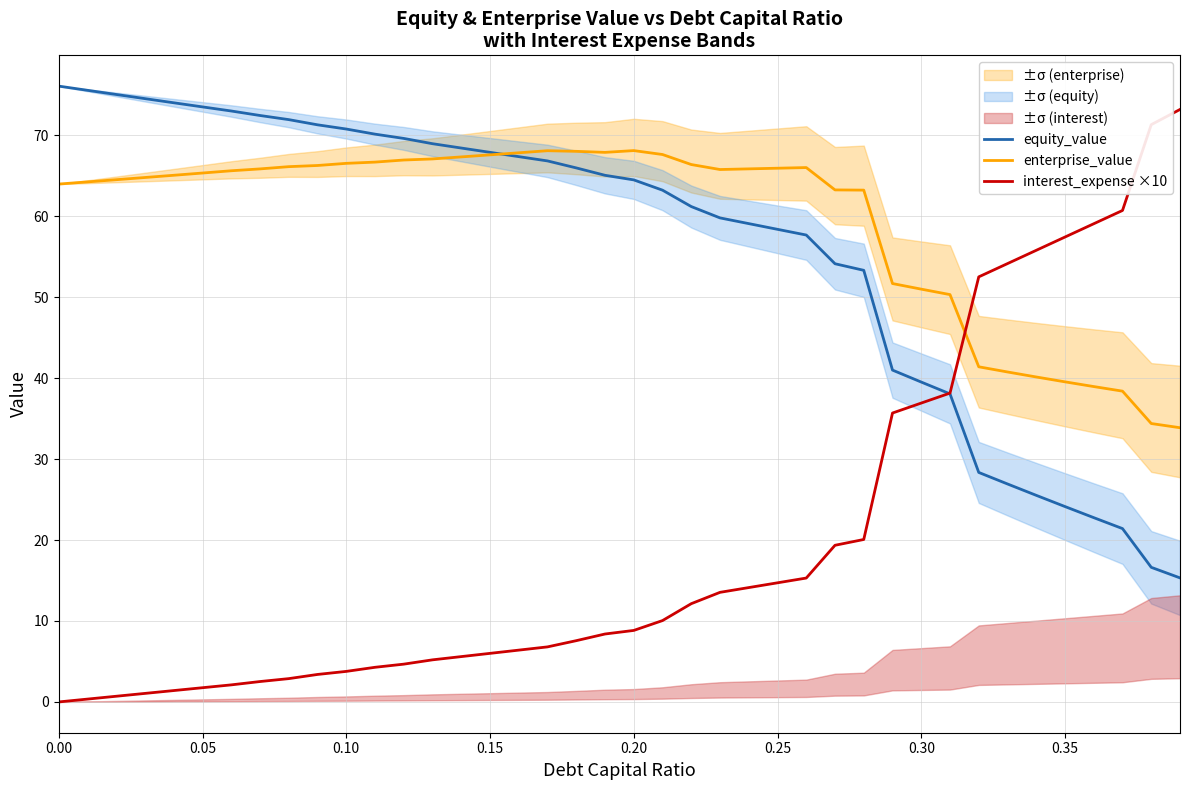

After their last crossing, which series has the higher values: enterprise_value or interest_expense ×10?

interest_expense ×10